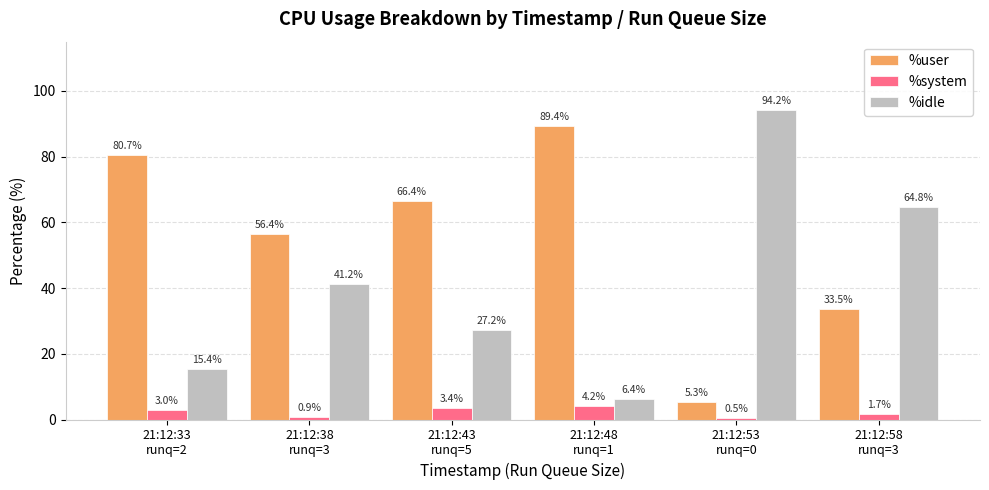

At which label does %idle first exceed 41?

21:12:38
runq=3